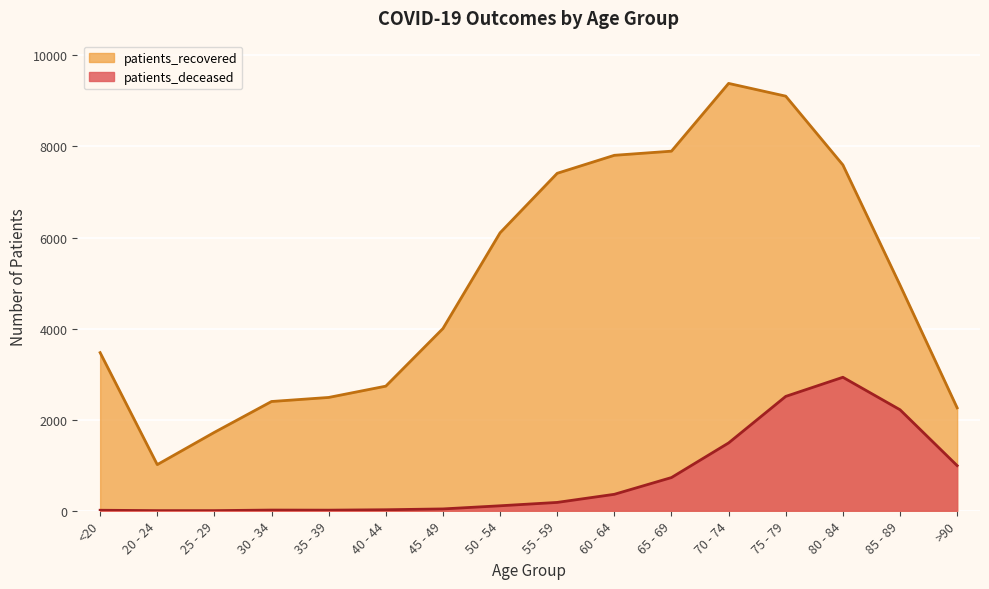

Rank the series by their average value, from highest to lowest.

patients_recovered, patients_deceased